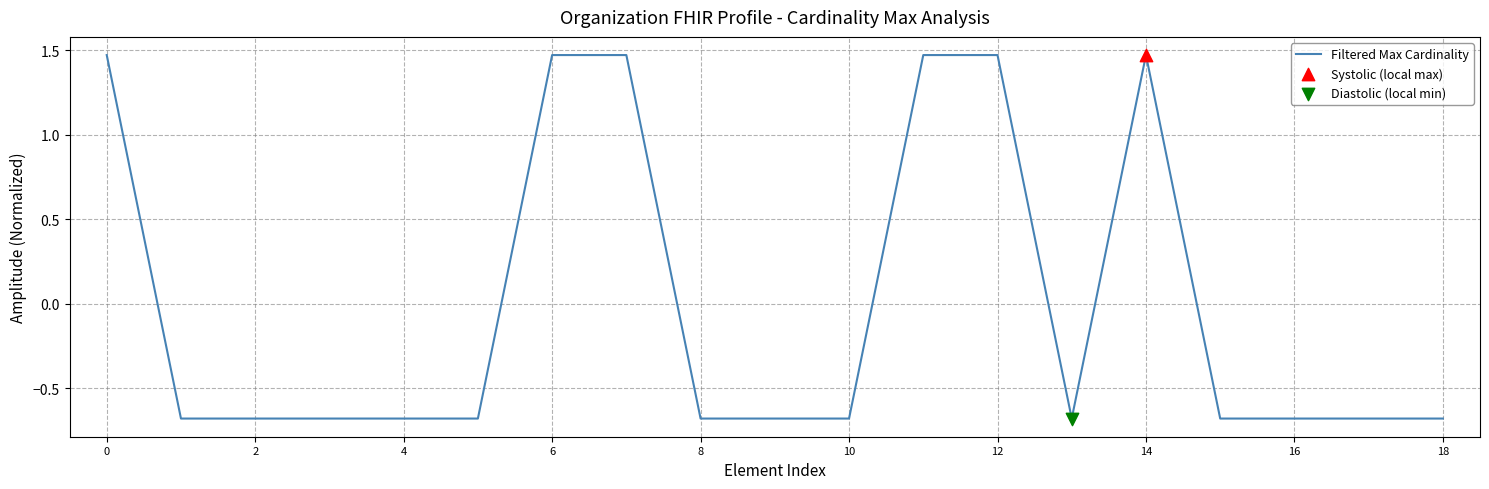

What is the difference between the maximum and minimum values?

2.2